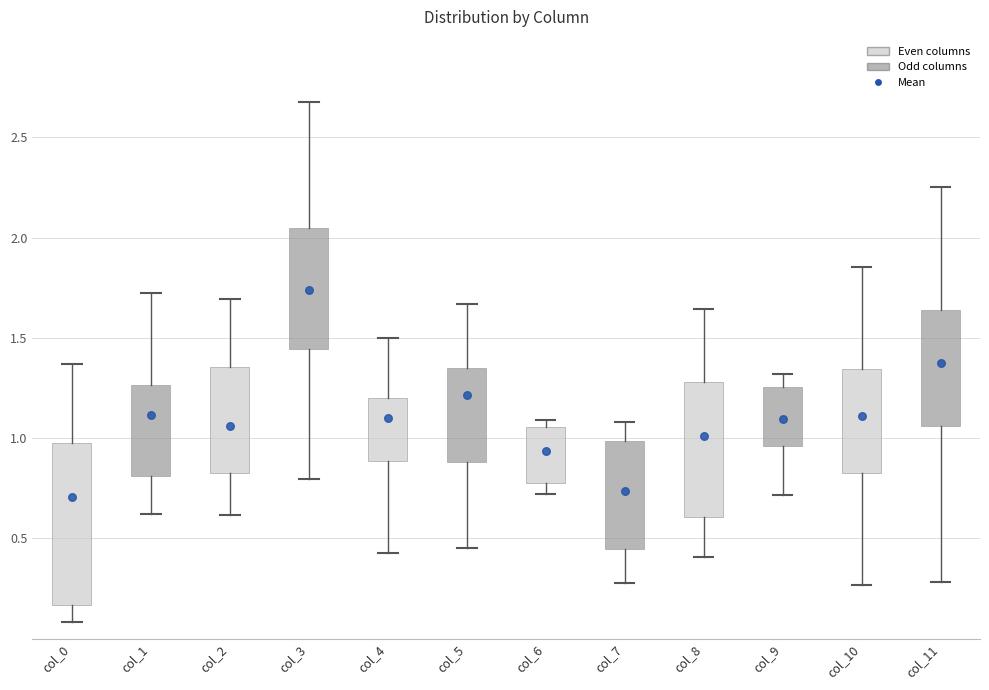

Where does the lower whisker of the box for col_0 end on the y-axis? The values are not printed on the chart, so give them approximately, as read against the axis.

0.10